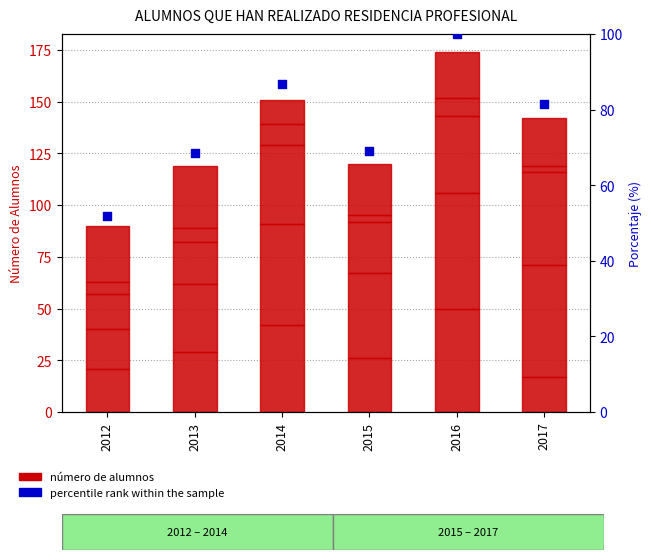

Which series reaches the minimum Y coordinate?

MATERIALES